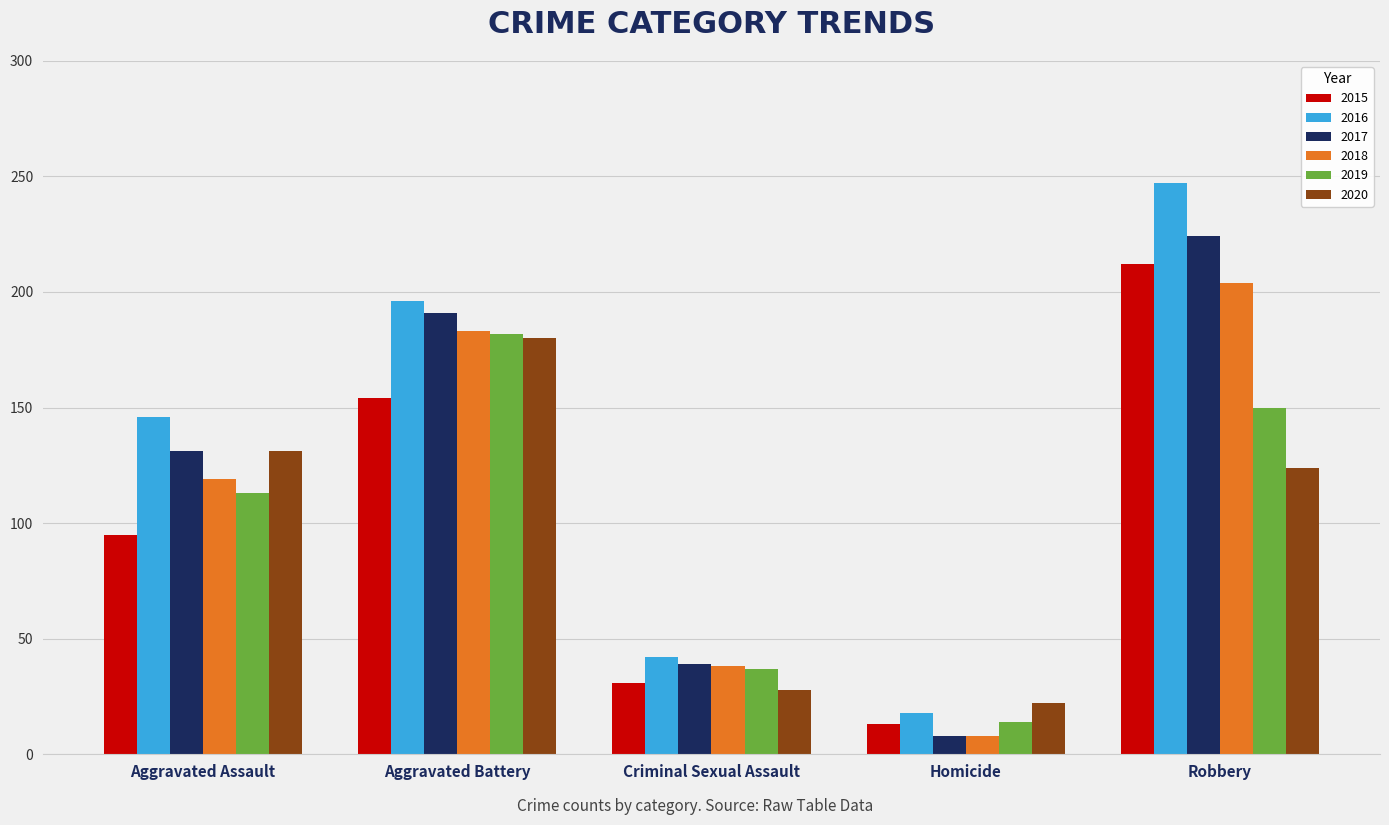

What is the sum of all 2019 values?

496